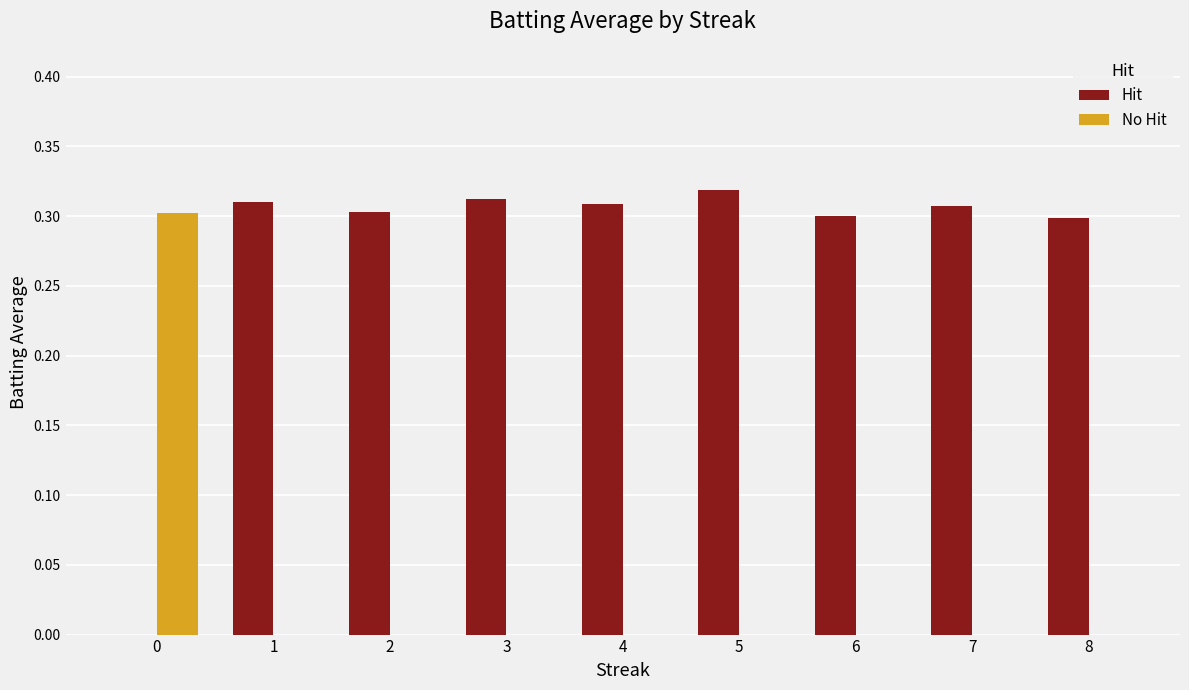

Which series has the largest total across all categories?

Hit